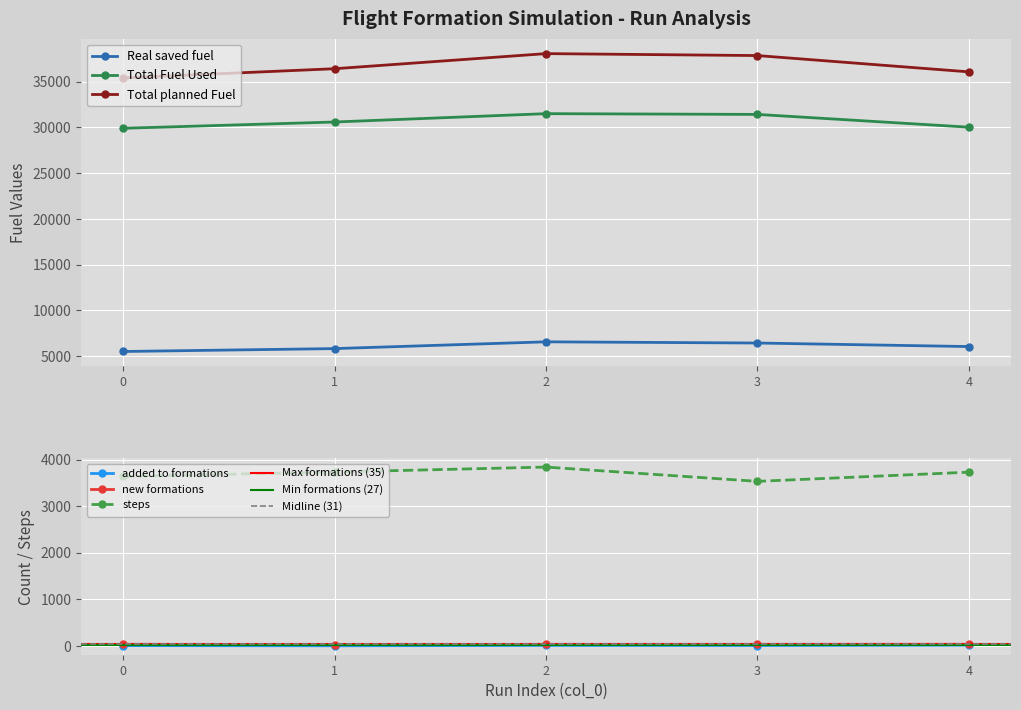

Is it true that Total Fuel Used equals 20598.0 at 2?

False